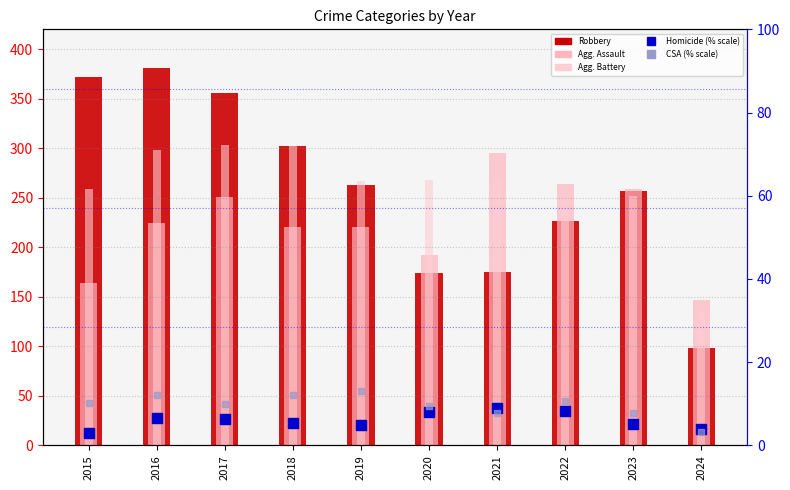

Reading left to right, list all the values displayed in this chart.

Robbery: 2015=372.0	2016=381.0	2017=356.0	2018=302.0	2019=263.0	2020=174.0	2021=175.0	2022=227.0	2023=257.0	2024=98.0
Aggravated Assault: 2015=164.0	2016=225.0	2017=251.0	2018=220.0	2019=220.0	2020=192.0	2021=295.0	2022=264.0	2023=259.0	2024=147.0
Aggravated Battery: 2015=259.0	2016=298.0	2017=303.0	2018=302.0	2019=267.0	2020=268.0	2021=270.0	2022=249.0	2023=252.0	2024=135.0
Homicide (% scale): 2015=3.1	2016=6.7	2017=6.4	2018=5.5	2019=5.0	2020=8.1	2021=9.0	2022=8.3	2023=5.2	2024=4.0
Criminal Sexual Assault (% scale): 2015=10.2	2016=12.1	2017=10.0	2018=12.1	2019=13.1	2020=9.5	2021=7.9	2022=10.7	2023=7.9	2024=3.3